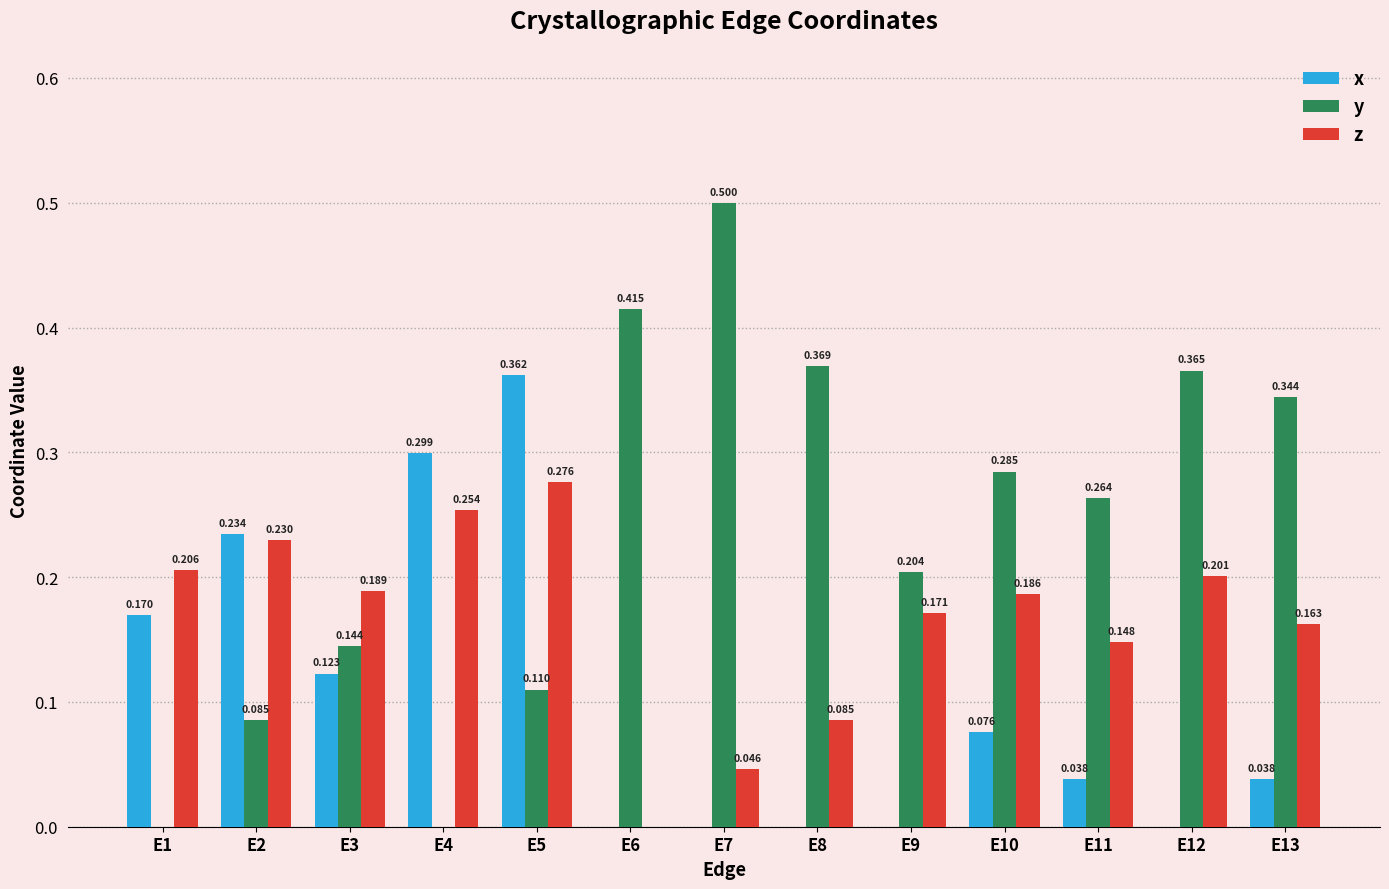

Which series has the widest spread of values?

y